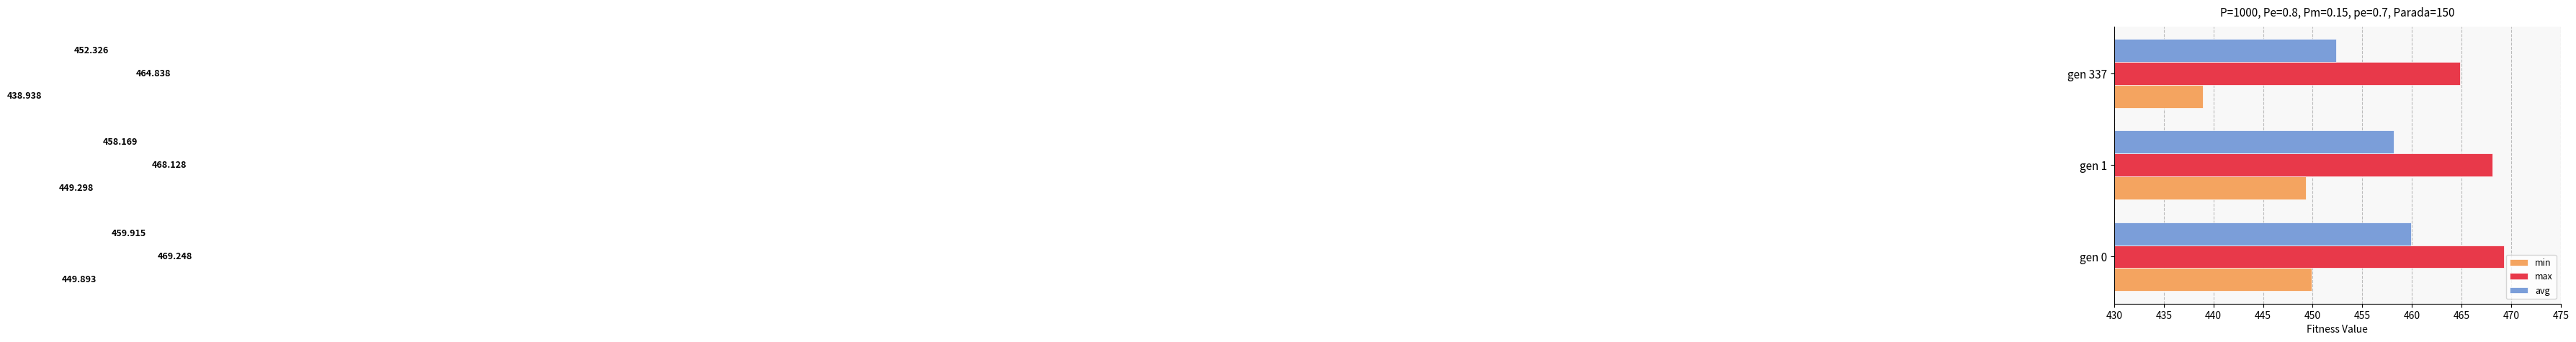

How many data points does each series have?

3